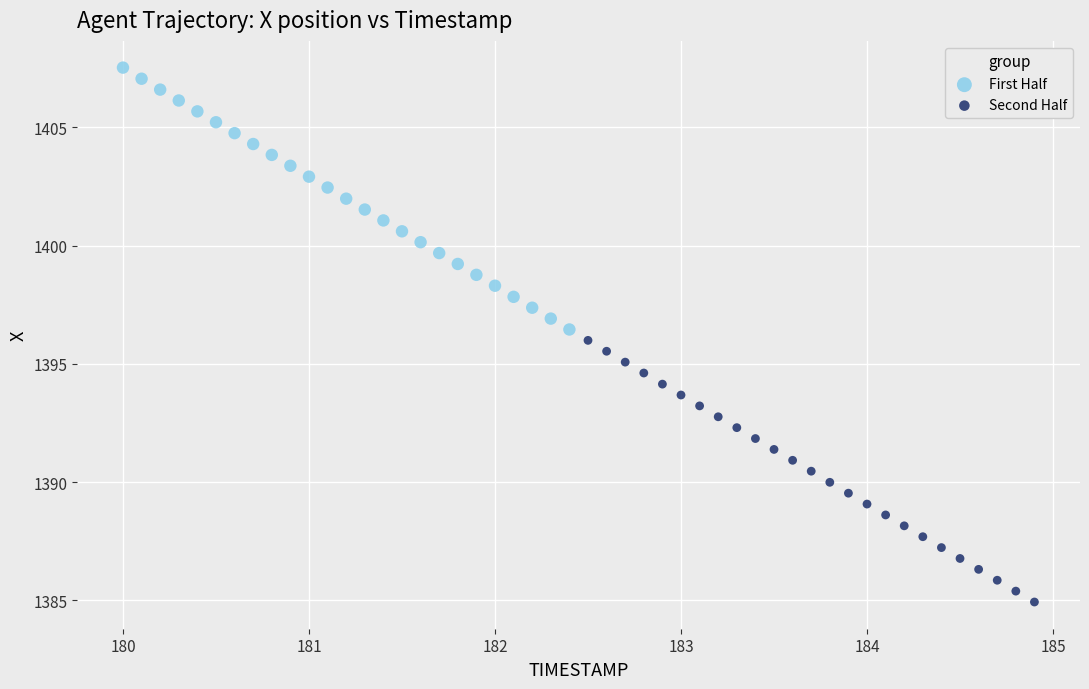

Which series has the widest spread of Y values?

First Half